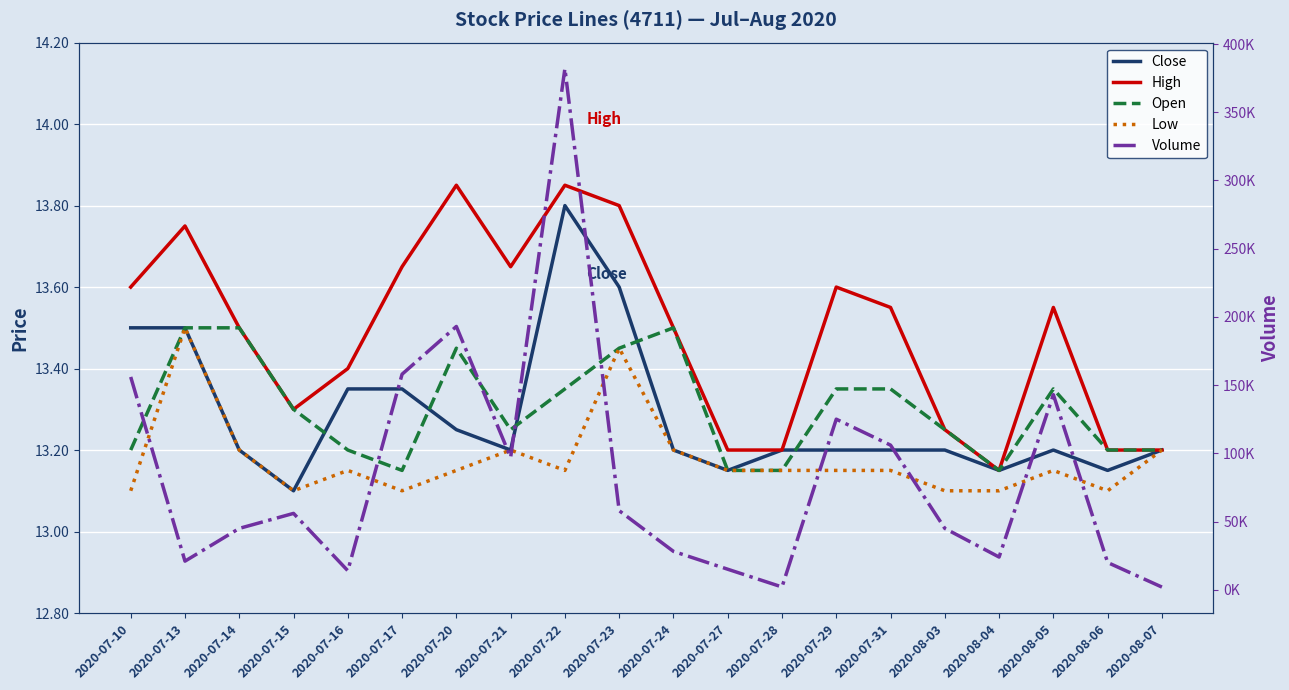

Reading left to right, list all the values displayed in this chart.

Close: 13.5	13.5	13.2	13.1	13.3	13.3	13.2	13.2	13.8	13.6	13.2	13.2	13.2	13.2	13.2	13.2	13.2	13.2	13.2	13.2
High: 13.6	13.8	13.5	13.3	13.4	13.7	13.8	13.7	13.8	13.8	13.5	13.2	13.2	13.6	13.6	13.2	13.2	13.6	13.2	13.2
Open: 13.2	13.5	13.5	13.3	13.2	13.2	13.4	13.2	13.3	13.4	13.5	13.2	13.2	13.3	13.3	13.2	13.2	13.3	13.2	13.2
Low: 13.1	13.5	13.2	13.1	13.2	13.1	13.2	13.2	13.2	13.4	13.2	13.2	13.2	13.2	13.2	13.1	13.1	13.2	13.1	13.2
Volume: 156000.0	21000.0	45000.0	56000.0	14000.0	158000.0	193000.0	97000.0	382001.0	58000.0	28150.0	15080.0	2074.0	125047.0	106024.0	45000.0	24000.0	143000.0	20001.0	2000.0